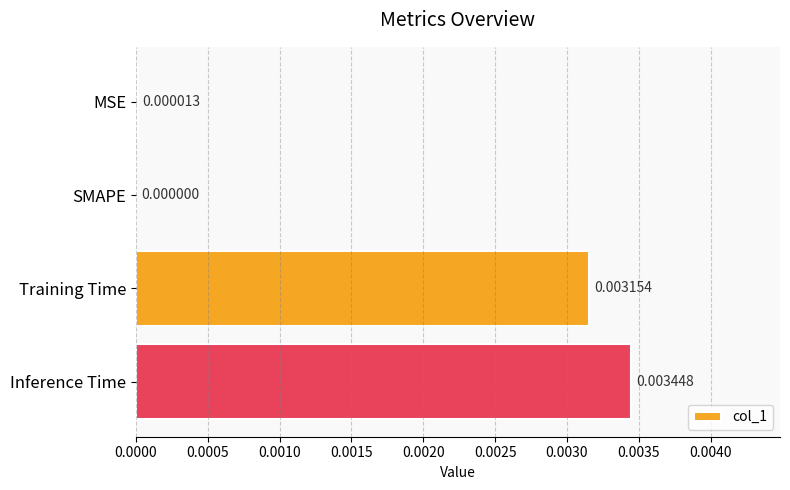

Count the number of data series in this chart.

1